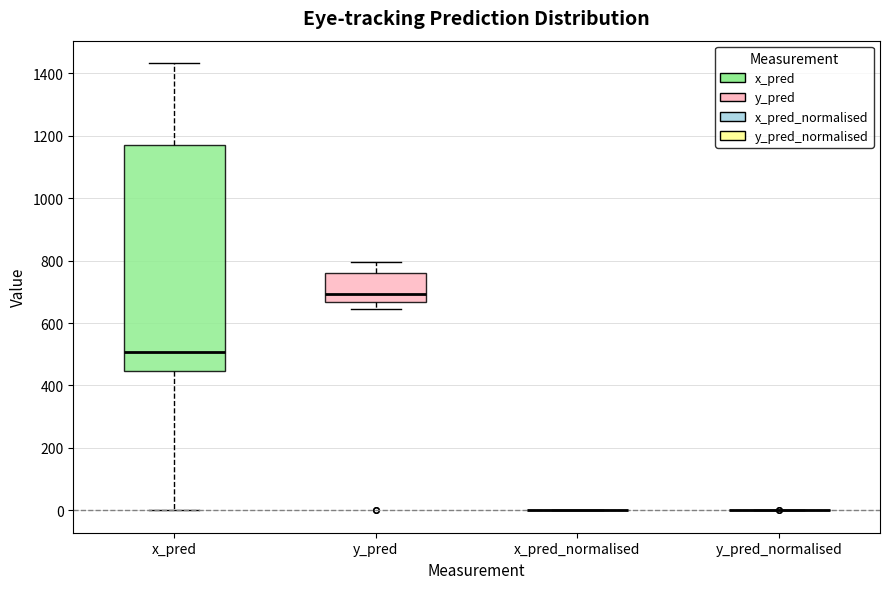

Reading left to right, transcribe this box plot: for each box, give where its median line is, the range the box spans, and where its two whiskers end, as read against the y-axis. The values are not printed on the chart, so give them approximately, as read against the axis.

x_pred: median 500, box 440 to 1180, whiskers 0 to 1440
y_pred: median 700, box 660 to 760, whiskers 640 to 800
x_pred_normalised: box collapsed to a line at 0, whiskers 0 to 0
y_pred_normalised: box collapsed to a line at 0, whiskers 0 to 0